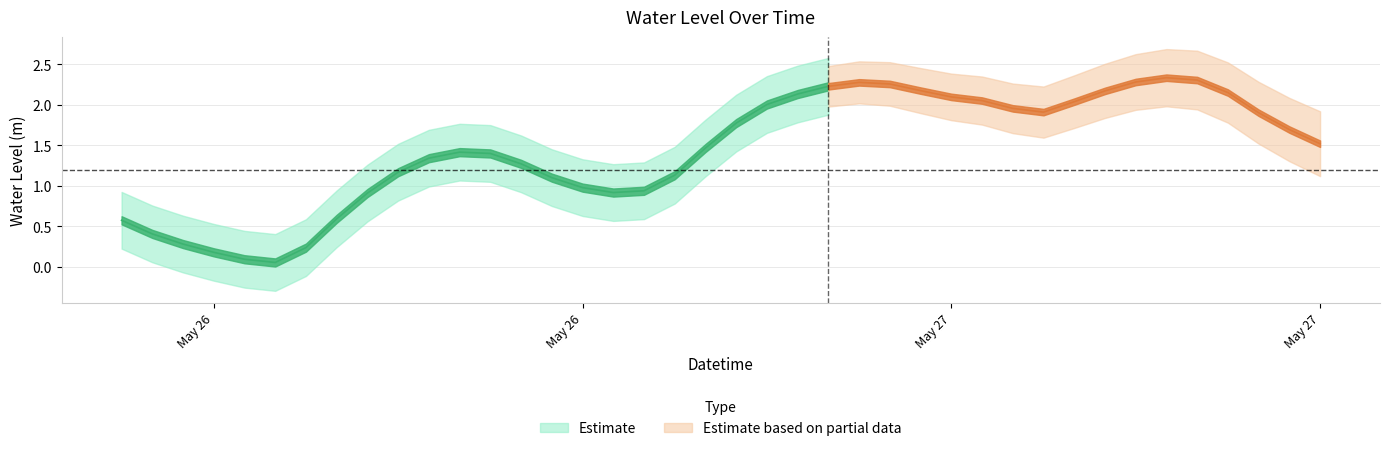

Read the value at 2024-05-27 10:00:00.

2.3